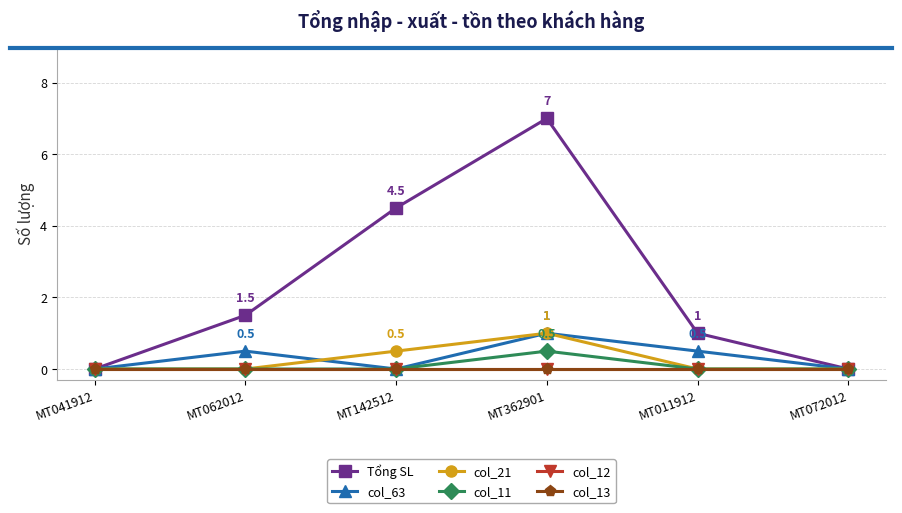

List the series in order of their peak value, highest first.

Tổng SL, col_63, col_21, col_11, col_12, col_13